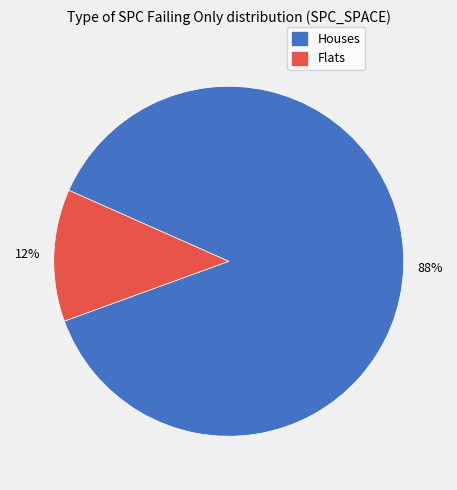

To the nearest percent, what is the average slice percentage?

50%